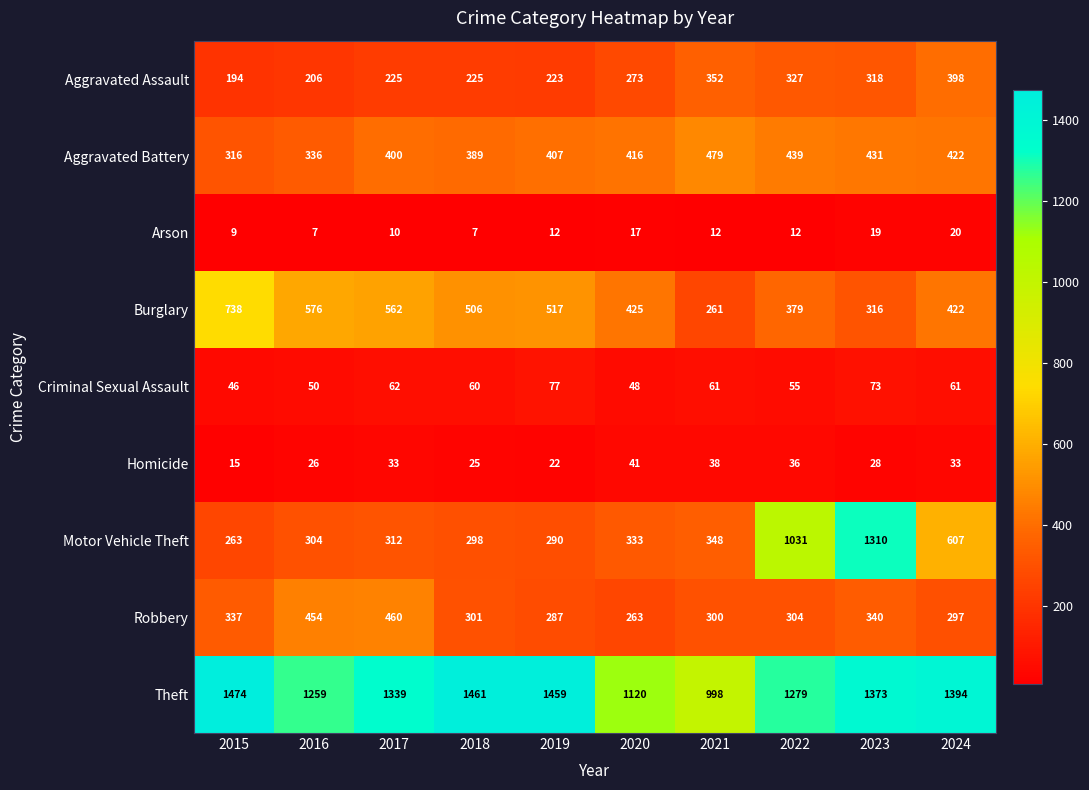

Which series has the largest range (max minus min)?

Motor Vehicle Theft